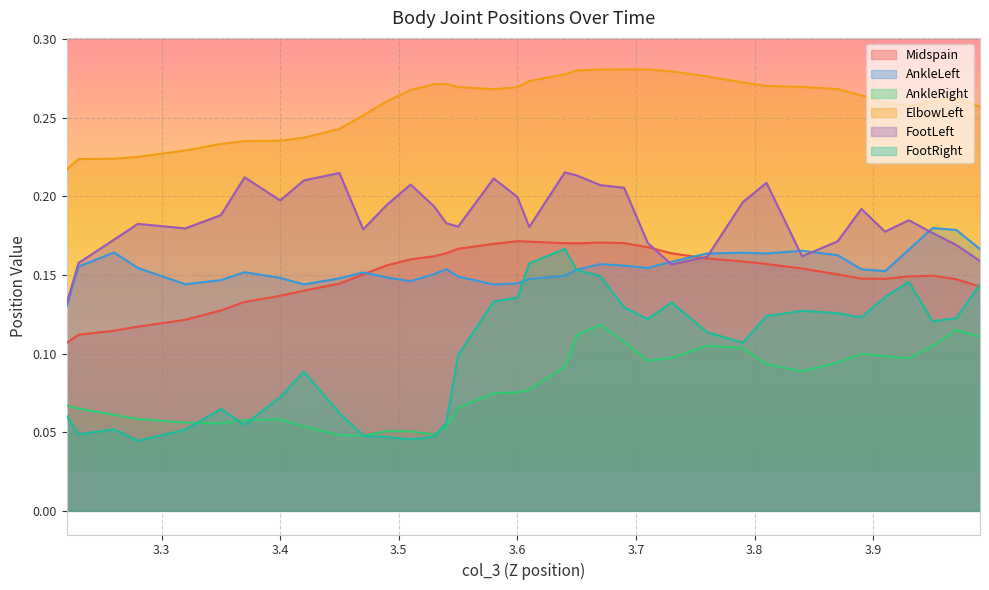

Reading left to right, what are all the values shown in this chart?

Midspain: 0.1	0.1	0.1	0.1	0.1	0.1	0.1	0.1	0.1	0.1	0.2	0.2	0.2	0.2	0.2	0.2	0.2	0.2	0.2	0.2	0.2	0.2	0.2	0.2	0.2	0.2	0.2	0.2	0.2	0.2	0.1	0.1	0.1	0.1	0.1	0.1
AnkleLeft: 0.1	0.2	0.2	0.2	0.1	0.1	0.2	0.1	0.1	0.1	0.2	0.1	0.1	0.2	0.2	0.1	0.1	0.1	0.1	0.1	0.2	0.2	0.2	0.2	0.2	0.2	0.2	0.2	0.2	0.2	0.2	0.2	0.2	0.2	0.2	0.2
AnkleRight: 0.1	0.1	0.1	0.1	0.1	0.1	0.1	0.1	0.1	0.0	0.0	0.1	0.1	0.0	0.1	0.1	0.1	0.1	0.1	0.1	0.1	0.1	0.1	0.1	0.1	0.1	0.1	0.1	0.1	0.1	0.1	0.1	0.1	0.1	0.1	0.1
ElbowLeft: 0.2	0.2	0.2	0.2	0.2	0.2	0.2	0.2	0.2	0.2	0.3	0.3	0.3	0.3	0.3	0.3	0.3	0.3	0.3	0.3	0.3	0.3	0.3	0.3	0.3	0.3	0.3	0.3	0.3	0.3	0.3	0.3	0.3	0.3	0.3	0.3
FootLeft: 0.1	0.2	0.2	0.2	0.2	0.2	0.2	0.2	0.2	0.2	0.2	0.2	0.2	0.2	0.2	0.2	0.2	0.2	0.2	0.2	0.2	0.2	0.2	0.2	0.2	0.2	0.2	0.2	0.2	0.2	0.2	0.2	0.2	0.2	0.2	0.2
FootRight: 0.1	0.0	0.1	0.0	0.1	0.1	0.1	0.1	0.1	0.1	0.0	0.0	0.0	0.0	0.1	0.1	0.1	0.1	0.2	0.2	0.2	0.1	0.1	0.1	0.1	0.1	0.1	0.1	0.1	0.1	0.1	0.1	0.1	0.1	0.1	0.1